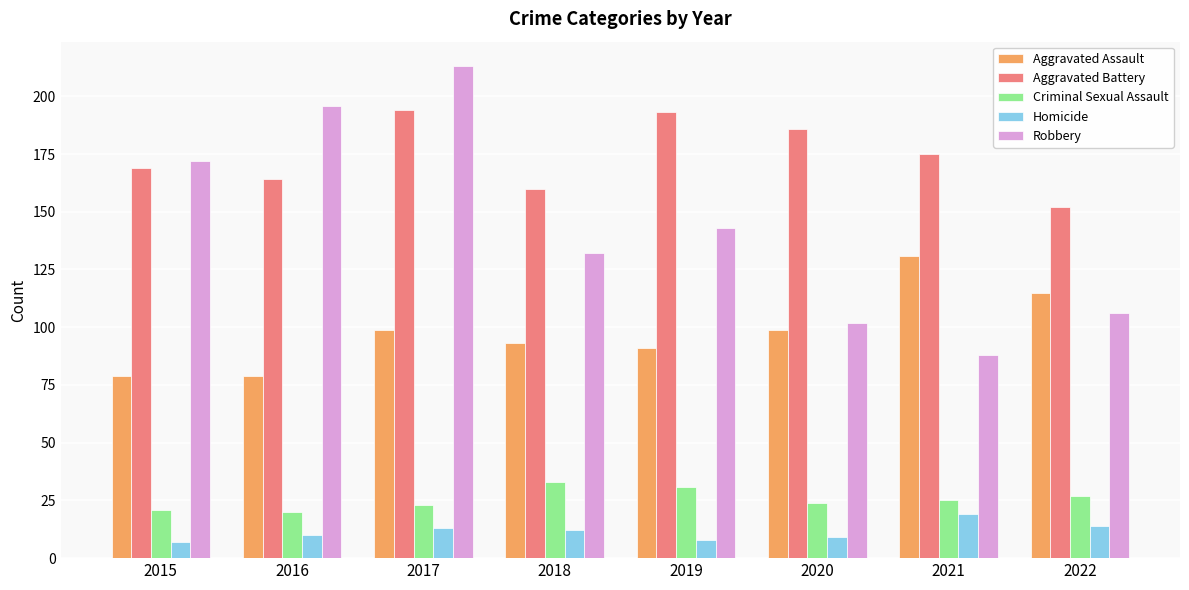

How many bars are there in each group?

5